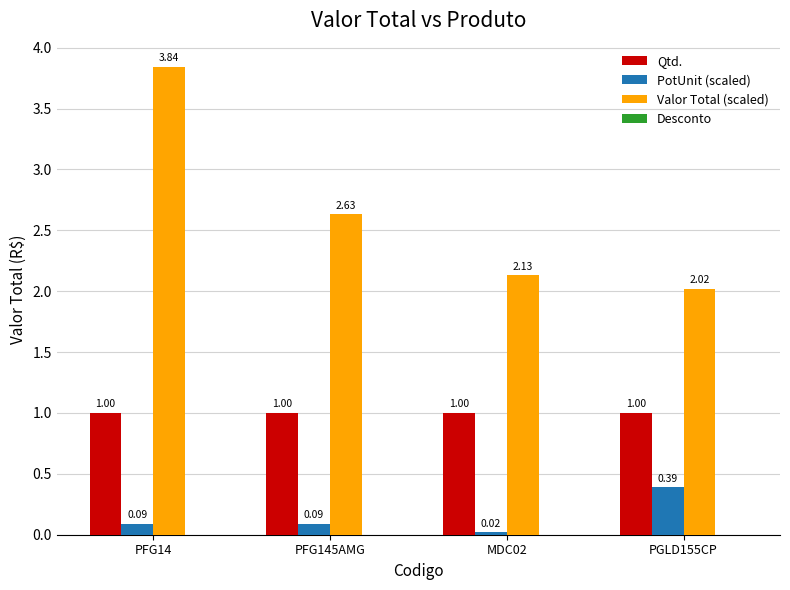

At PGLD155CP, list the series in order from largest to smallest.

Valor Total (scaled), Qtd., PotUnit (scaled)